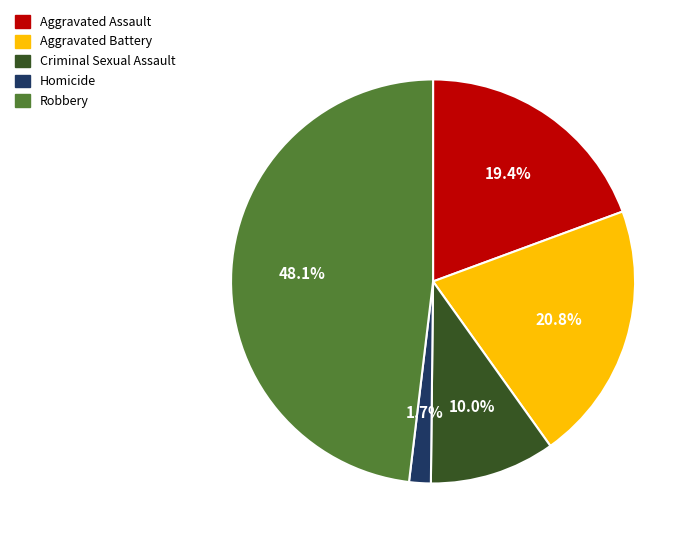

How many segments does this pie chart have?

5